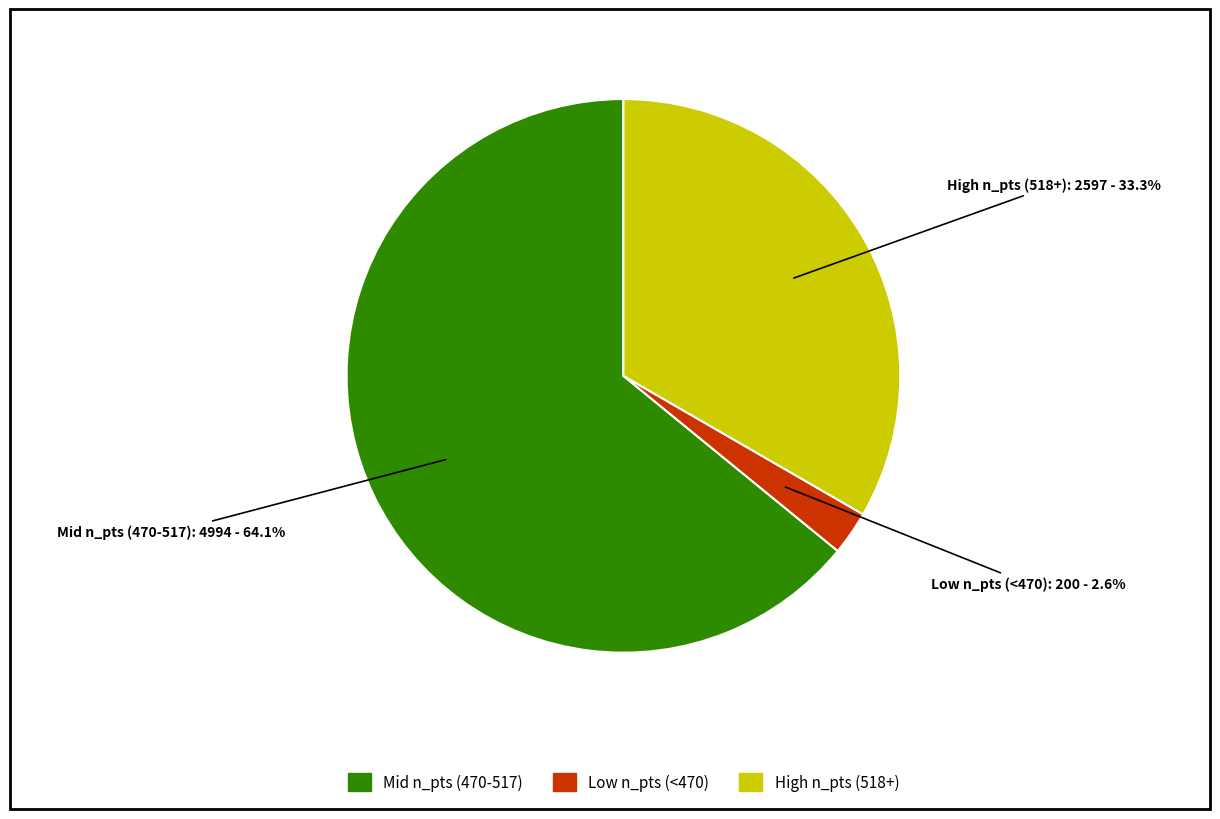

Is there a majority slice in this chart?

Yes